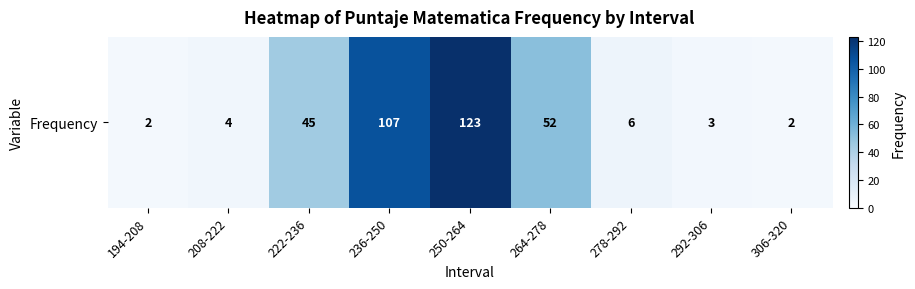

List the labels in order of value, smallest first.

194-208, 306-320, 292-306, 208-222, 278-292, 222-236, 264-278, 236-250, 250-264